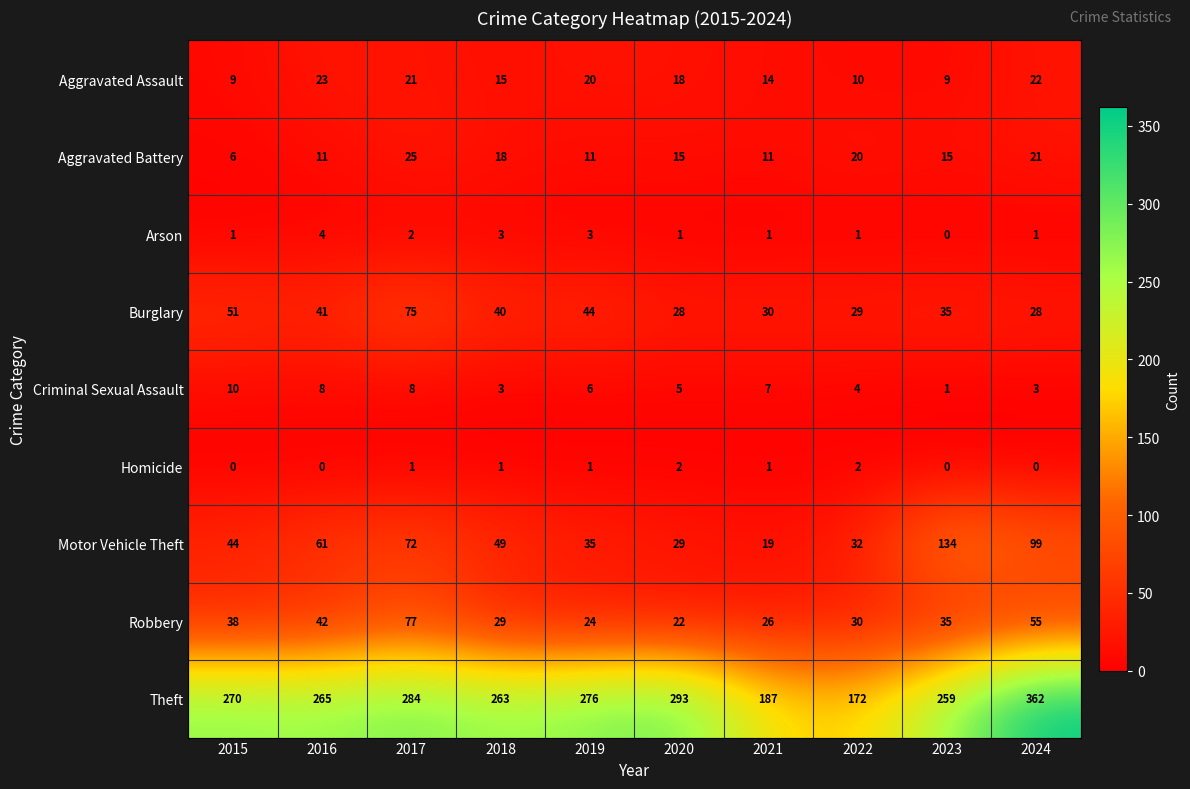

Is it true that Motor Vehicle Theft equals 46 at 2020?

False